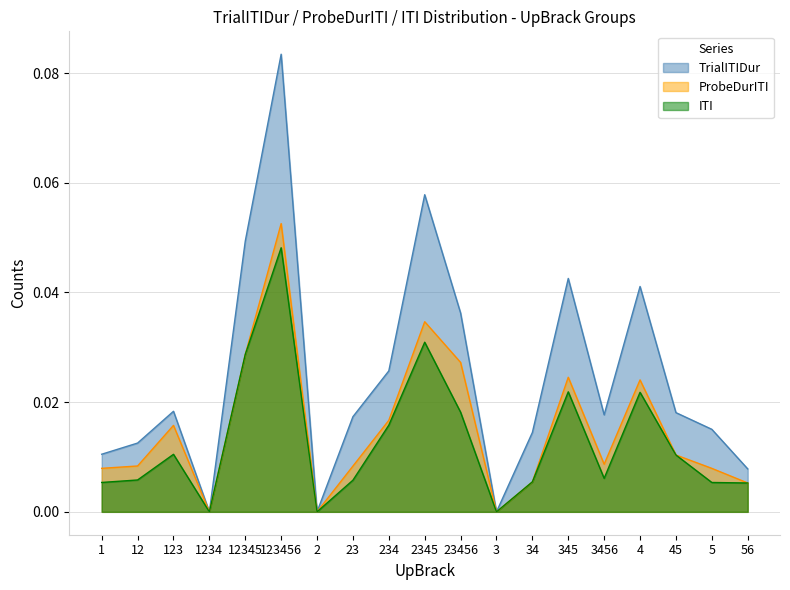

How many interior local valleys does the TrialITIDur series have?

4